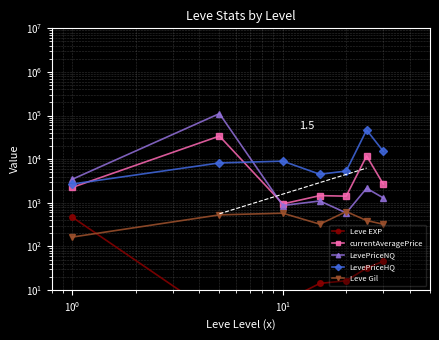

How many data points in Leve Gil are above 391?

4